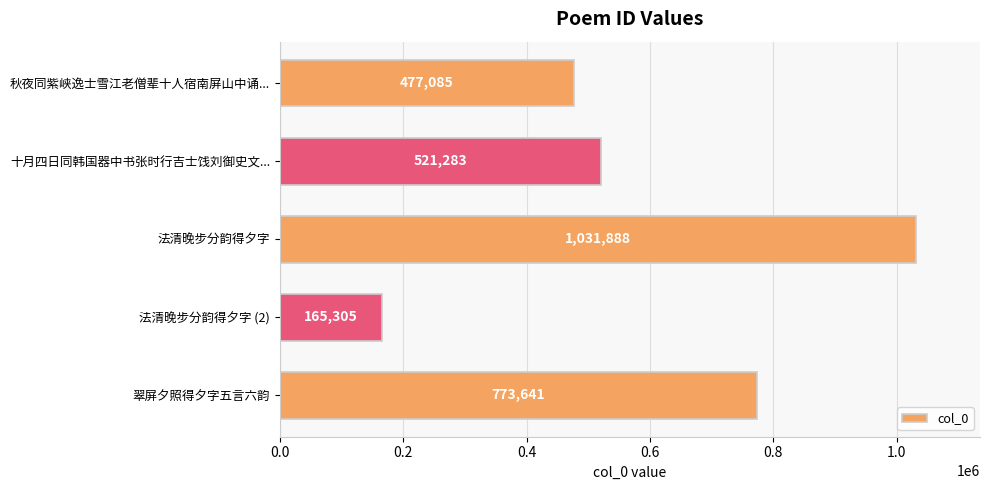

What value does the data have at 十月四日同韩国器中书张时行吉士饯刘御史文..., to the nearest 100?

521300